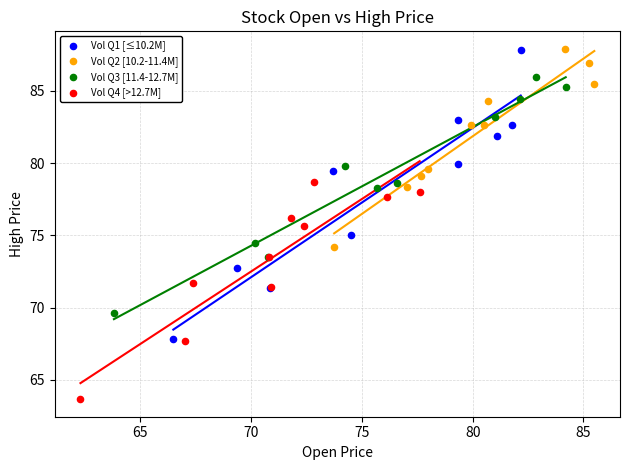

Which series reaches the minimum Y coordinate?

Vol Q4 [>12.7M]